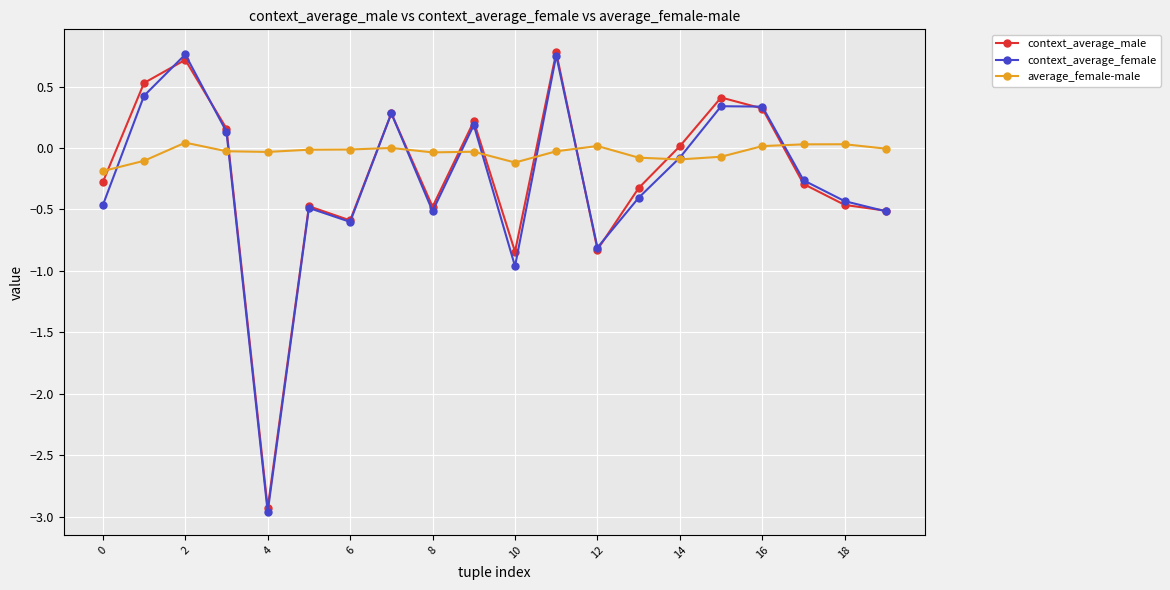

Which series has the widest spread of values?

context_average_female